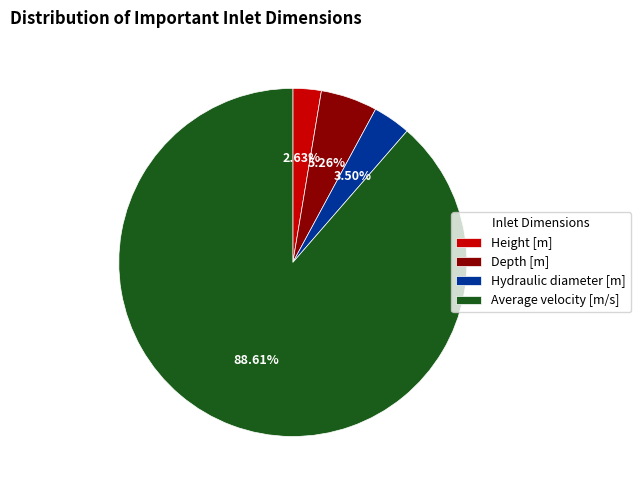

Does Height [m] represent more than half of the total?

No